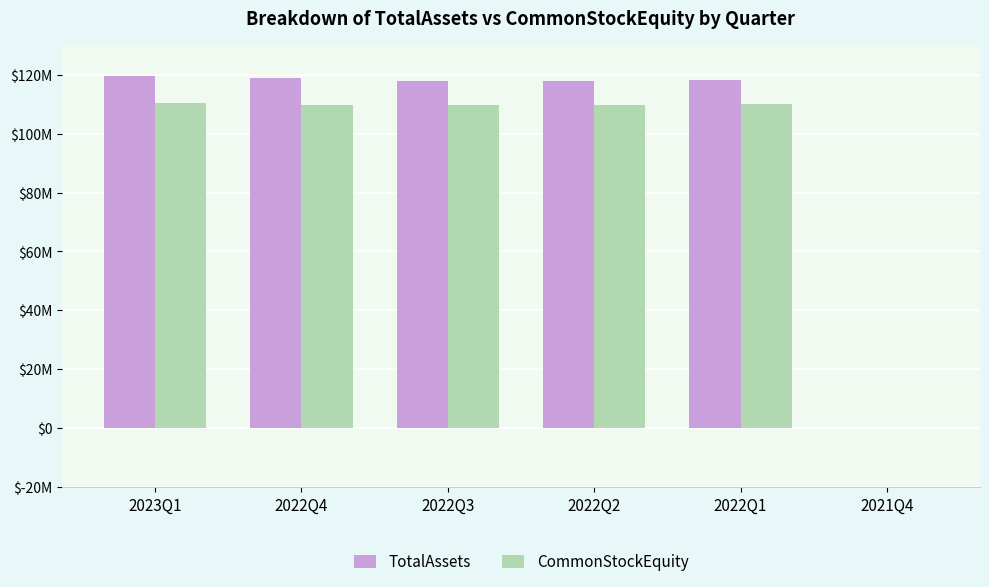

What is the approximate value of CommonStockEquity at 2022Q1?

109940972.0